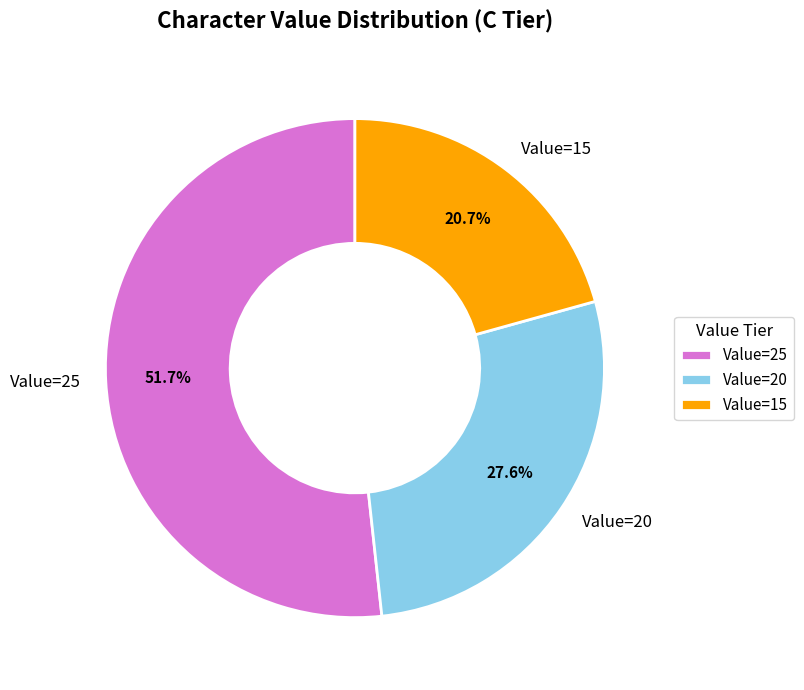

Count the number of slices in the pie.

3